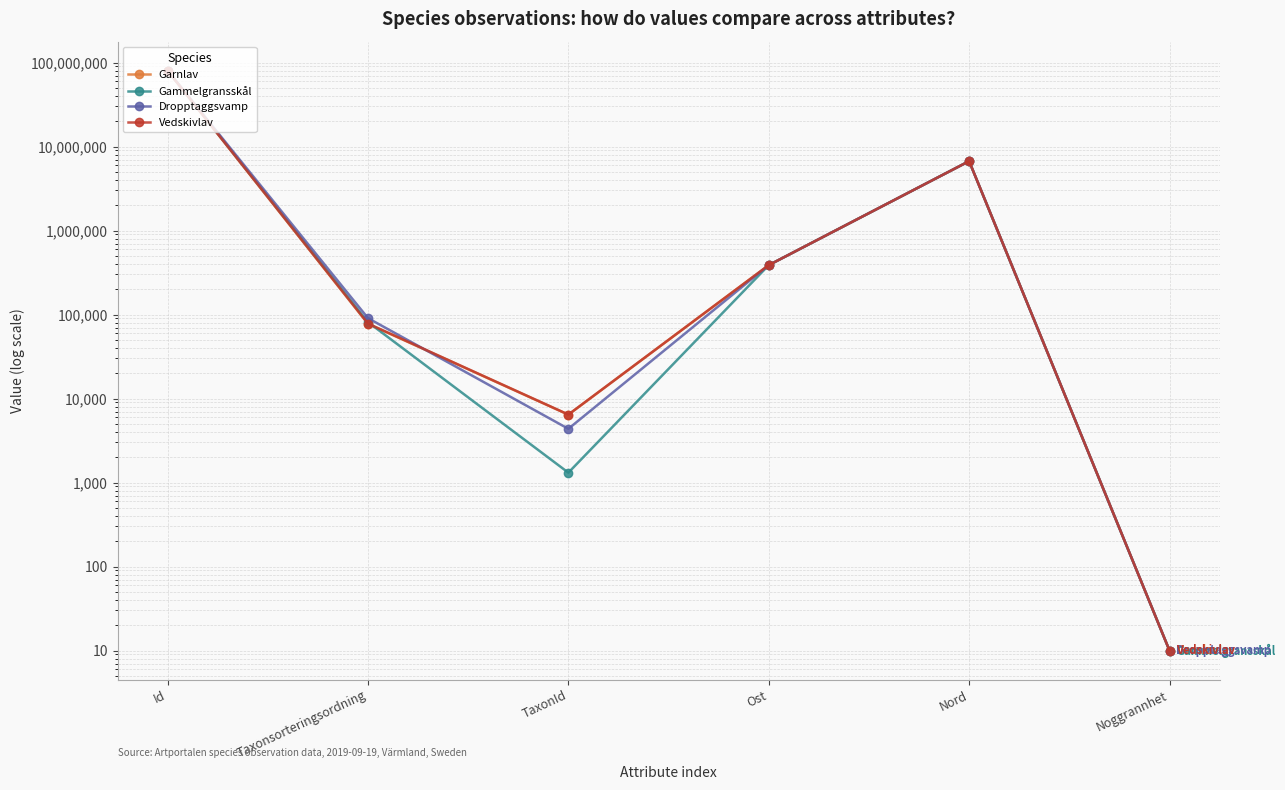

How many intersections are there between Dropptaggsvamp and Garnlav?

3